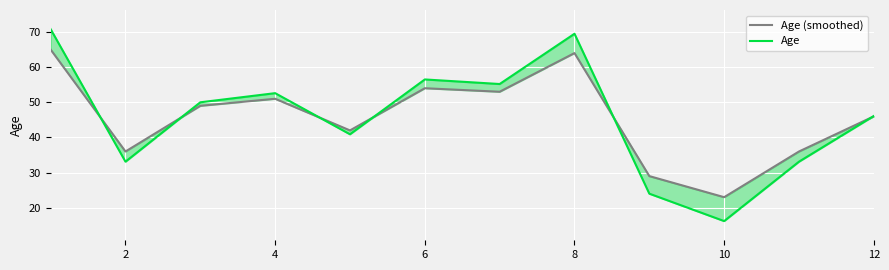

Which series has the largest total across all categories?

Age (smoothed)